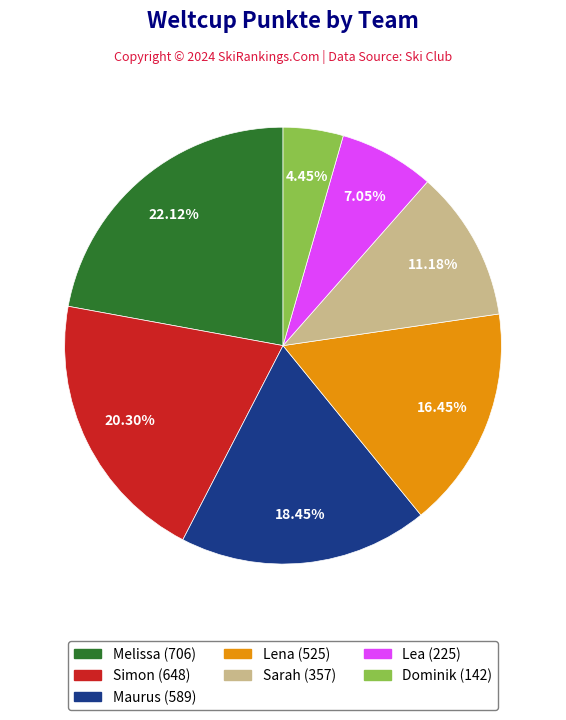

What percentage is the Sarah slice, to the nearest percent?

11%